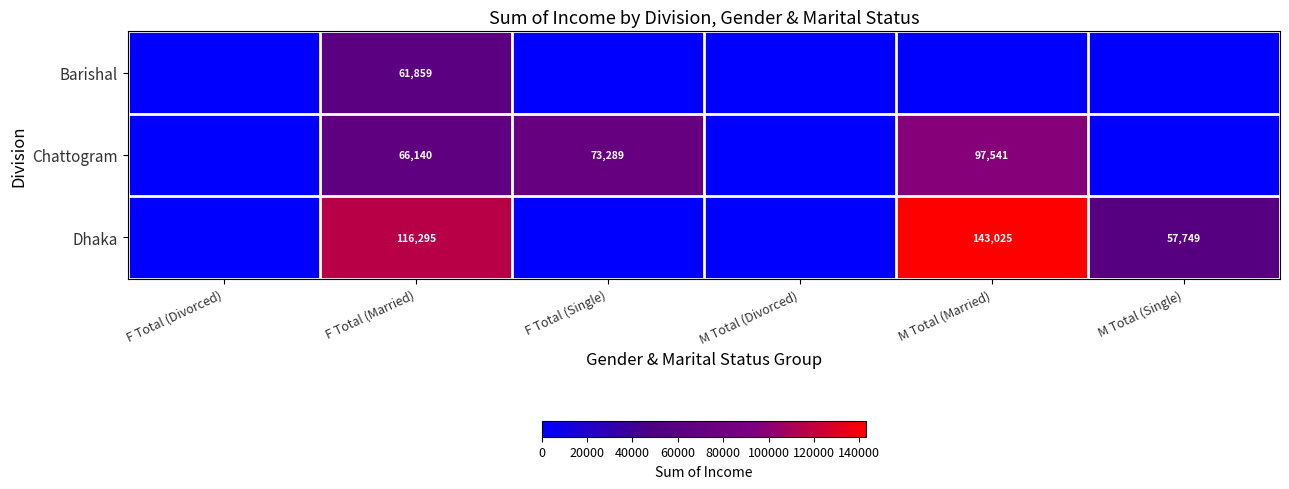

The Barishal series shows 31121 at F Total (Married). True or false?

False